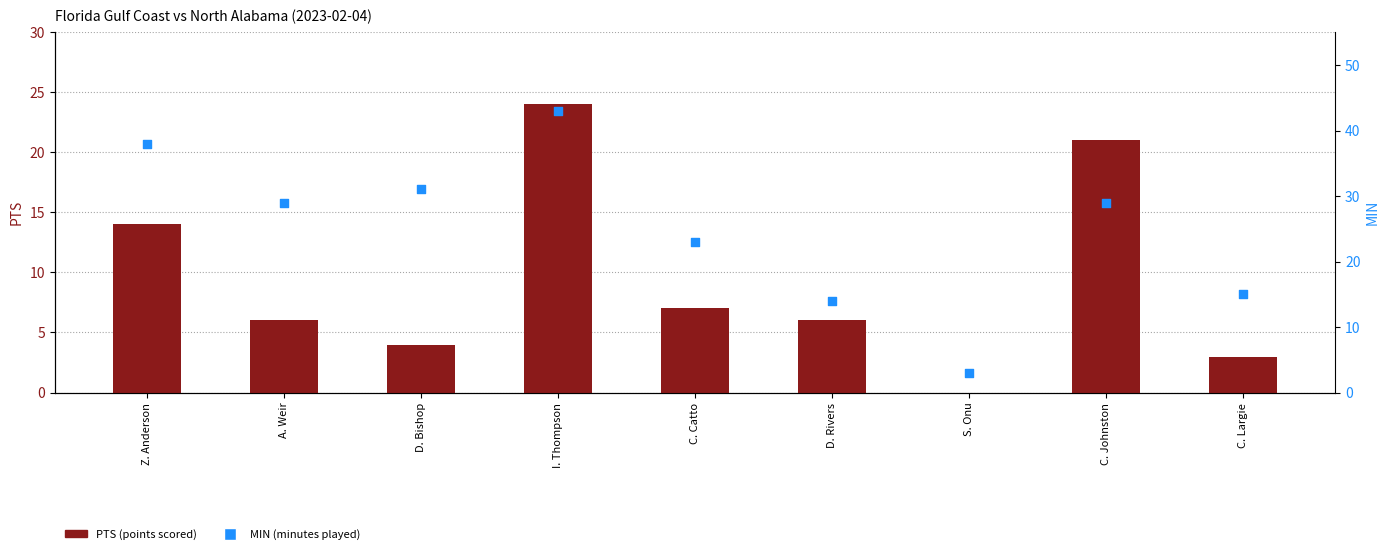

Which series has the largest Y range (max minus min)?

MIN